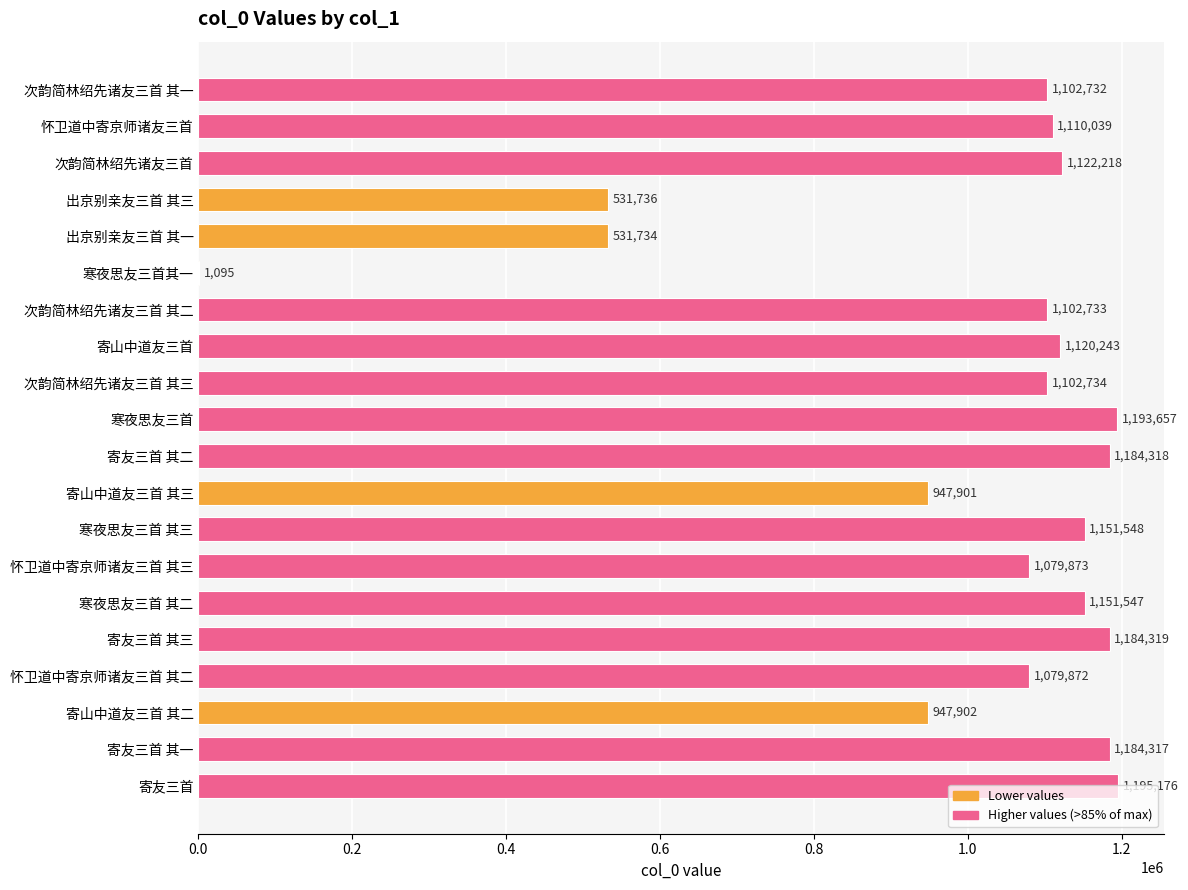

The chart shows a value of 1102733 at 次韵简林绍先诸友三首 其二. True or false?

True